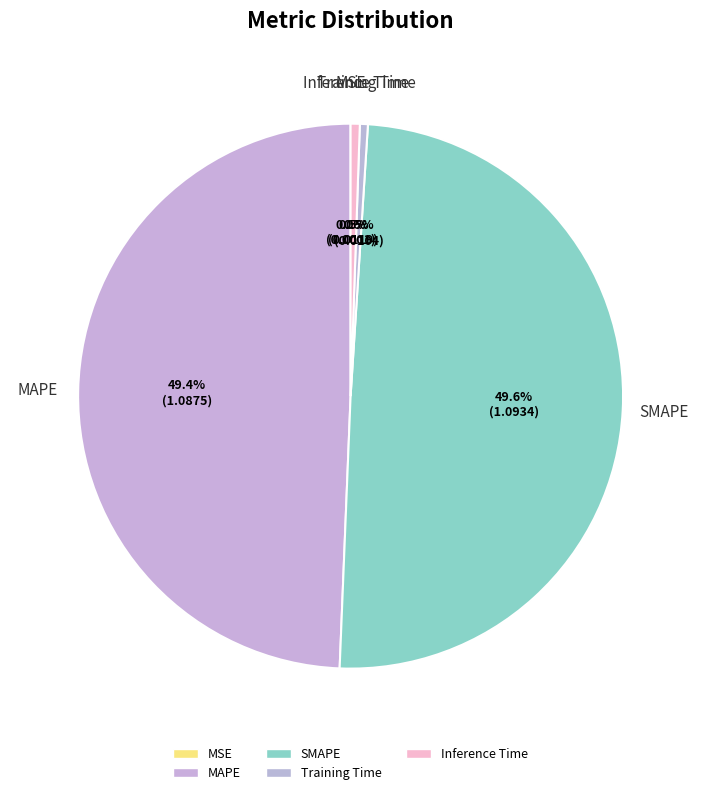

Rank the categories by value from highest to lowest.

SMAPE, MAPE, Inference Time, Training Time, MSE